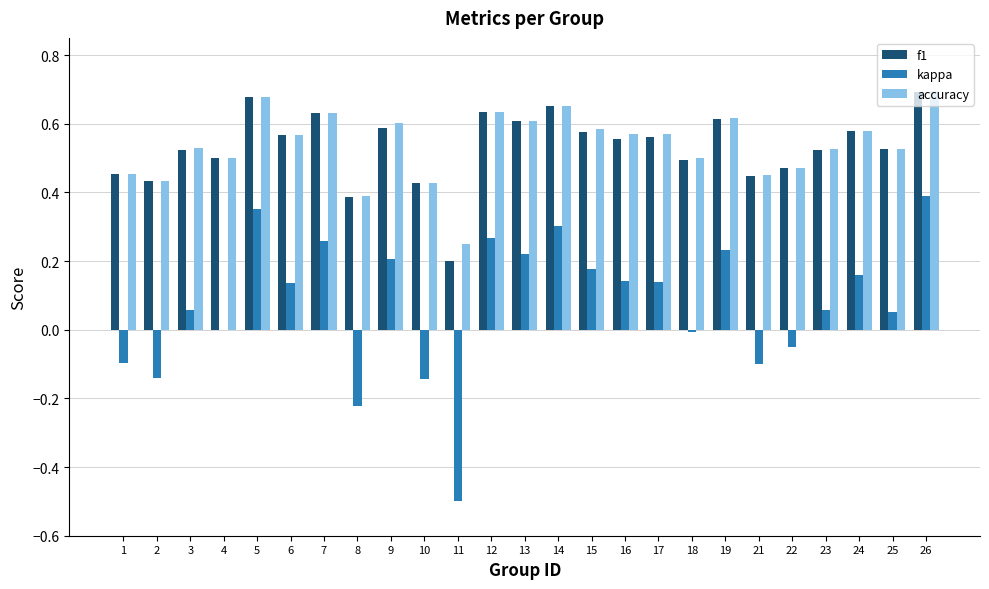

Does the chart contain stacked bars?

No